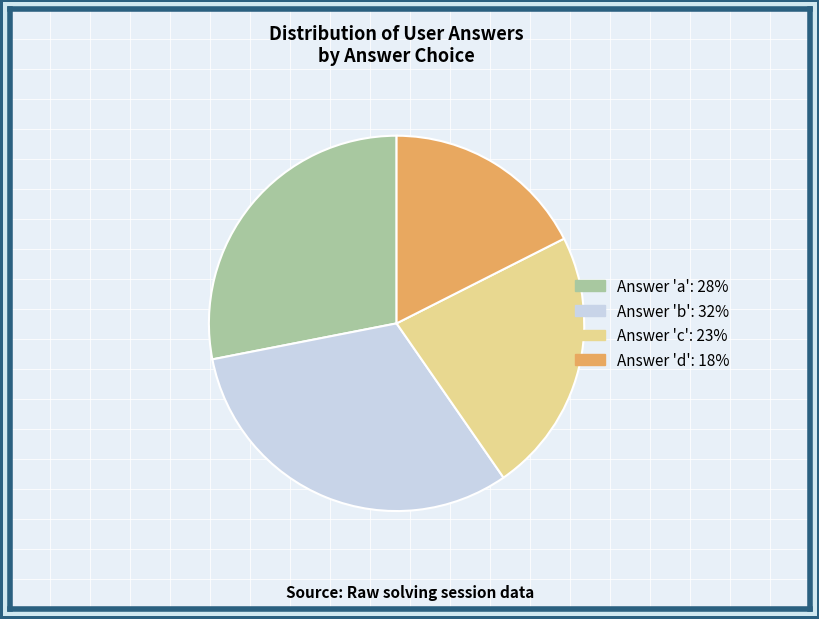

Rank the categories by value from lowest to highest.

Answer 'd': 18%, Answer 'c': 23%, Answer 'a': 28%, Answer 'b': 32%